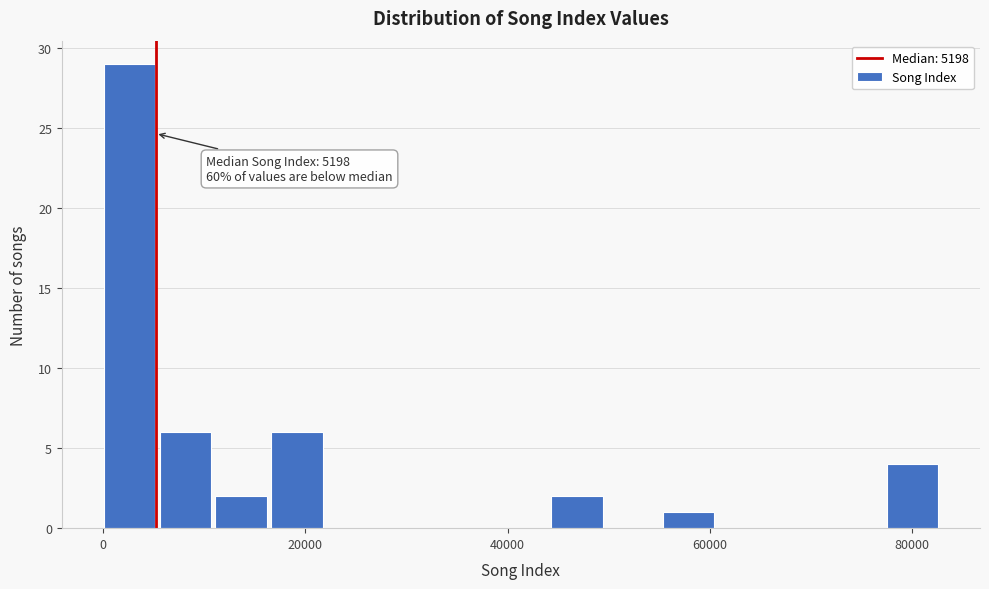

Around what value on the x-axis is the tallest bar? Give the approximate position of its centre, as read against the axis.

2000